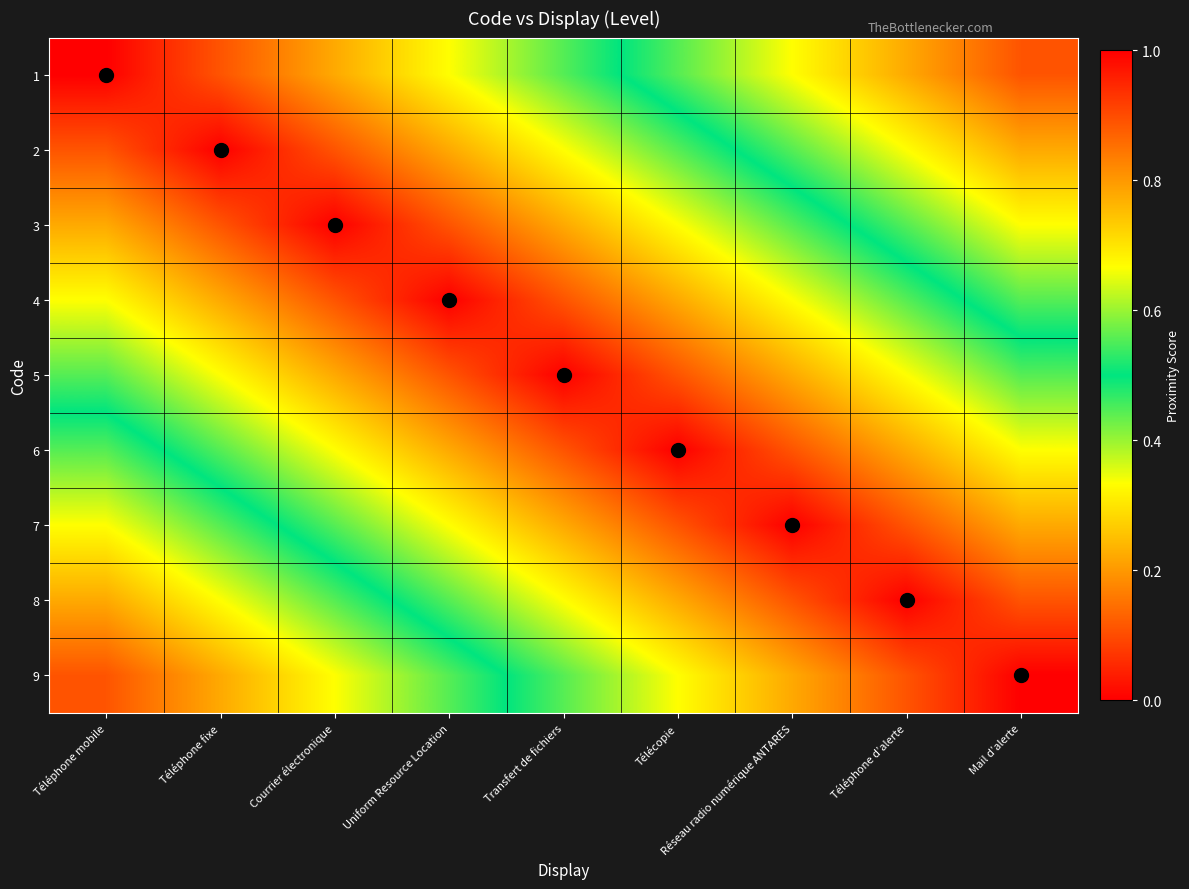

Reading left to right, extract all data points from this chart.

1: Téléphone mobile=1.0	Téléphone fixe=0.9	Courrier électronique=0.8	Uniform Resource Location=0.7	Transfert de fichiers=0.6	Télécopie=0.4	Réseau radio numérique ANTARES=0.3	Téléphone d’alerte=0.2	Mail d’alerte=0.1
2: Téléphone mobile=0.9	Téléphone fixe=1.0	Courrier électronique=0.9	Uniform Resource Location=0.8	Transfert de fichiers=0.7	Télécopie=0.6	Réseau radio numérique ANTARES=0.4	Téléphone d’alerte=0.3	Mail d’alerte=0.2
3: Téléphone mobile=0.8	Téléphone fixe=0.9	Courrier électronique=1.0	Uniform Resource Location=0.9	Transfert de fichiers=0.8	Télécopie=0.7	Réseau radio numérique ANTARES=0.6	Téléphone d’alerte=0.4	Mail d’alerte=0.3
4: Téléphone mobile=0.7	Téléphone fixe=0.8	Courrier électronique=0.9	Uniform Resource Location=1.0	Transfert de fichiers=0.9	Télécopie=0.8	Réseau radio numérique ANTARES=0.7	Téléphone d’alerte=0.6	Mail d’alerte=0.4
5: Téléphone mobile=0.6	Téléphone fixe=0.7	Courrier électronique=0.8	Uniform Resource Location=0.9	Transfert de fichiers=1.0	Télécopie=0.9	Réseau radio numérique ANTARES=0.8	Téléphone d’alerte=0.7	Mail d’alerte=0.6
6: Téléphone mobile=0.4	Téléphone fixe=0.6	Courrier électronique=0.7	Uniform Resource Location=0.8	Transfert de fichiers=0.9	Télécopie=1.0	Réseau radio numérique ANTARES=0.9	Téléphone d’alerte=0.8	Mail d’alerte=0.7
7: Téléphone mobile=0.3	Téléphone fixe=0.4	Courrier électronique=0.6	Uniform Resource Location=0.7	Transfert de fichiers=0.8	Télécopie=0.9	Réseau radio numérique ANTARES=1.0	Téléphone d’alerte=0.9	Mail d’alerte=0.8
8: Téléphone mobile=0.2	Téléphone fixe=0.3	Courrier électronique=0.4	Uniform Resource Location=0.6	Transfert de fichiers=0.7	Télécopie=0.8	Réseau radio numérique ANTARES=0.9	Téléphone d’alerte=1.0	Mail d’alerte=0.9
9: Téléphone mobile=0.1	Téléphone fixe=0.2	Courrier électronique=0.3	Uniform Resource Location=0.4	Transfert de fichiers=0.6	Télécopie=0.7	Réseau radio numérique ANTARES=0.8	Téléphone d’alerte=0.9	Mail d’alerte=1.0